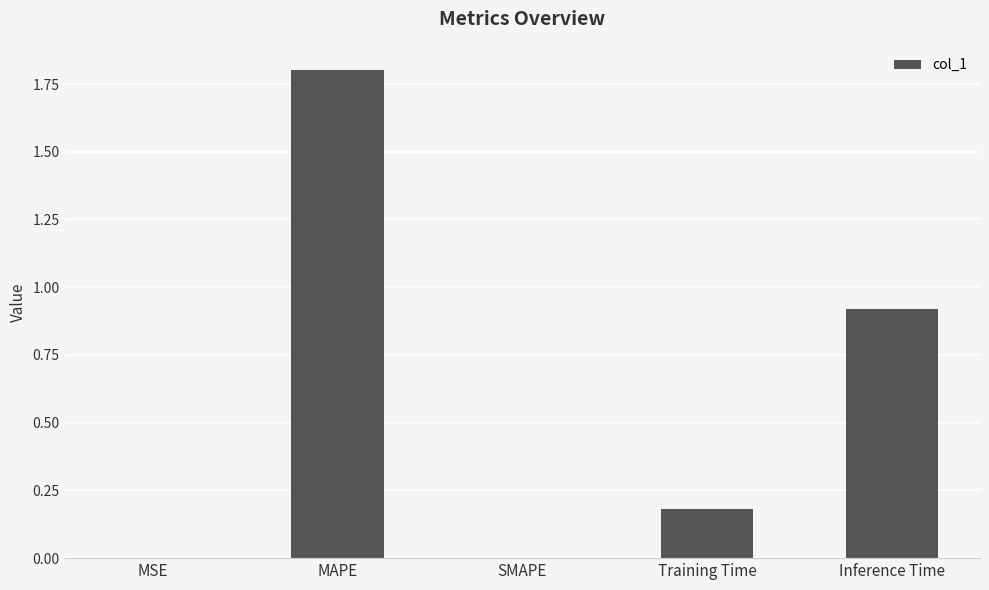

The chart shows a value of 0.0 at SMAPE. True or false?

True